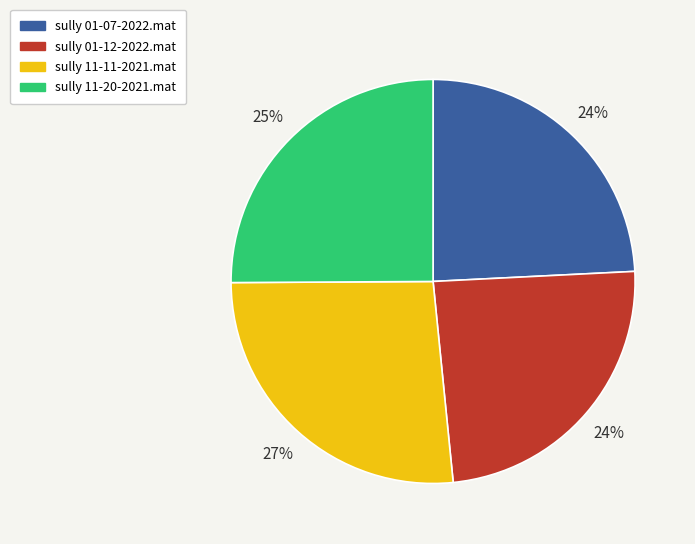

Count the number of slices in the pie.

4